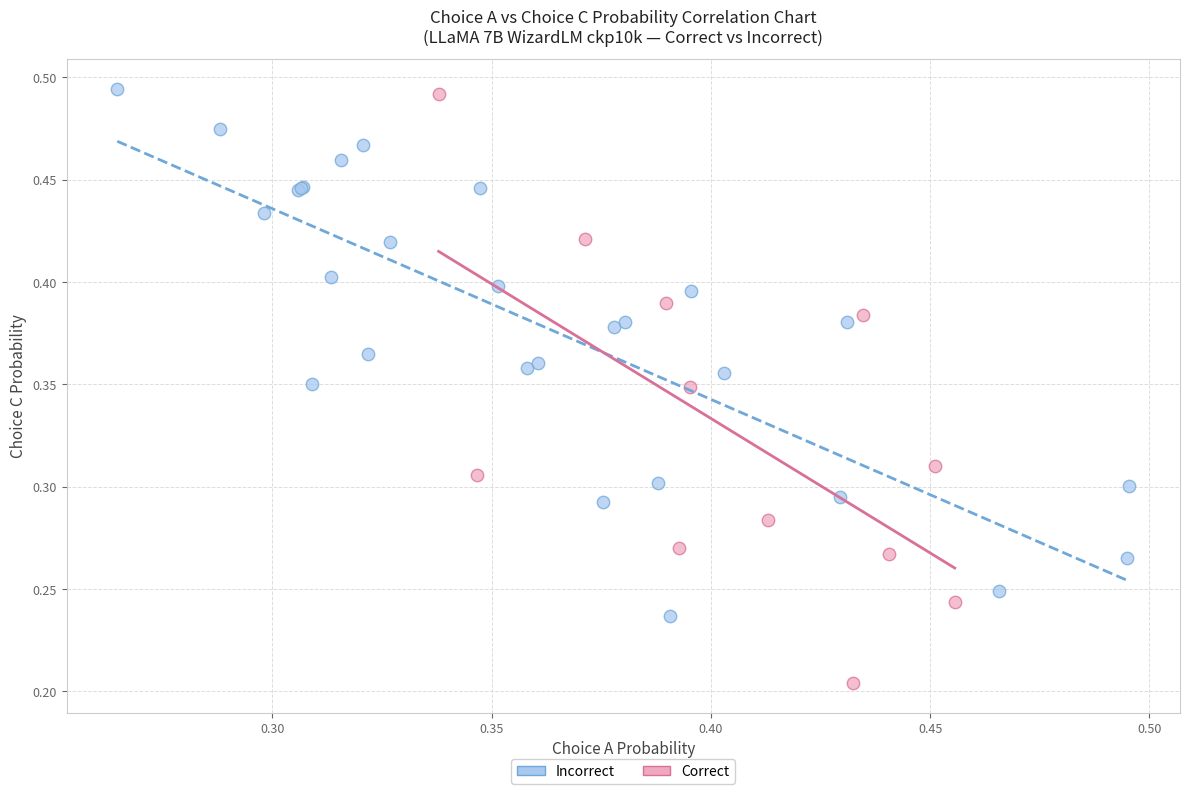

Which series has the widest spread of Y values?

Correct